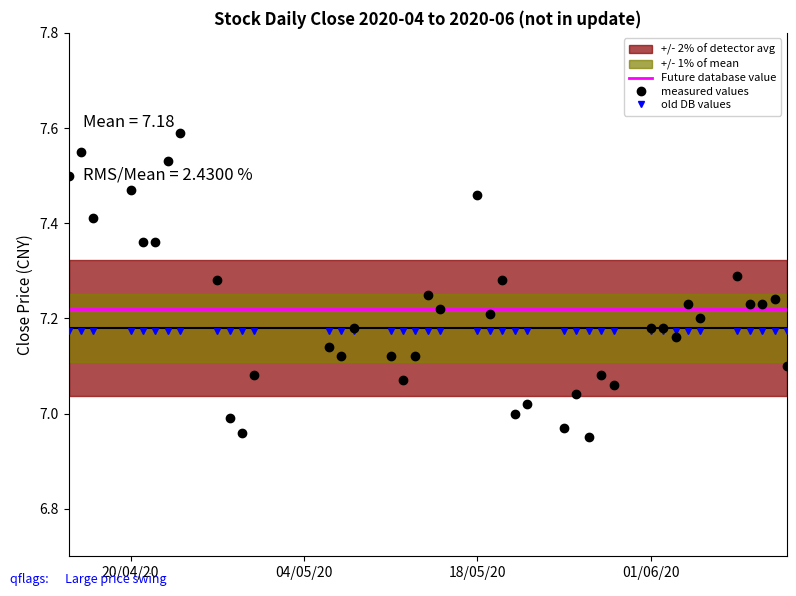

The Future database value series shows 4.9 at 01/06/20. True or false?

False